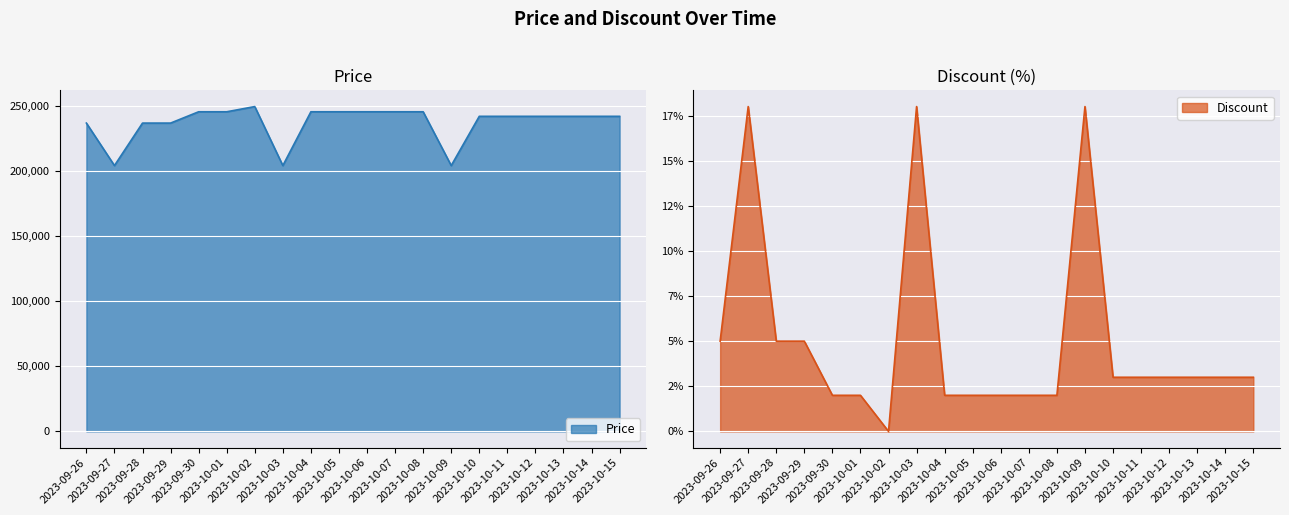

How many data points in Price are above 242400?

8